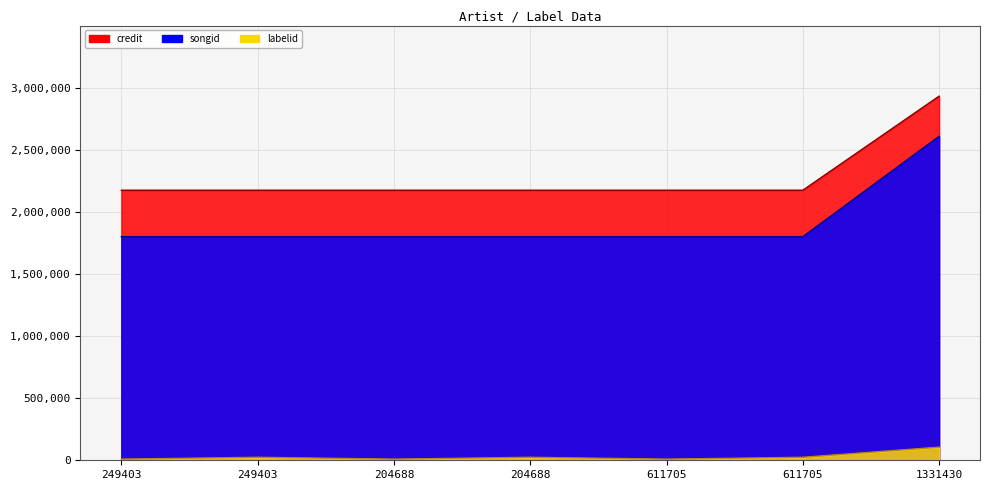

Count the number of data series in this chart.

3